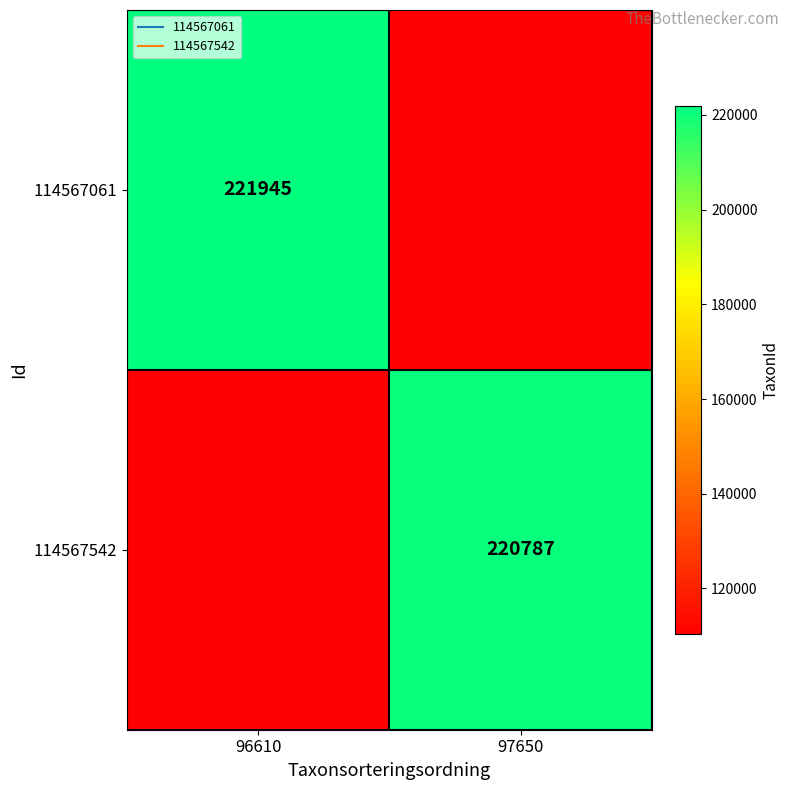

Which series has the widest spread of values?

114567061